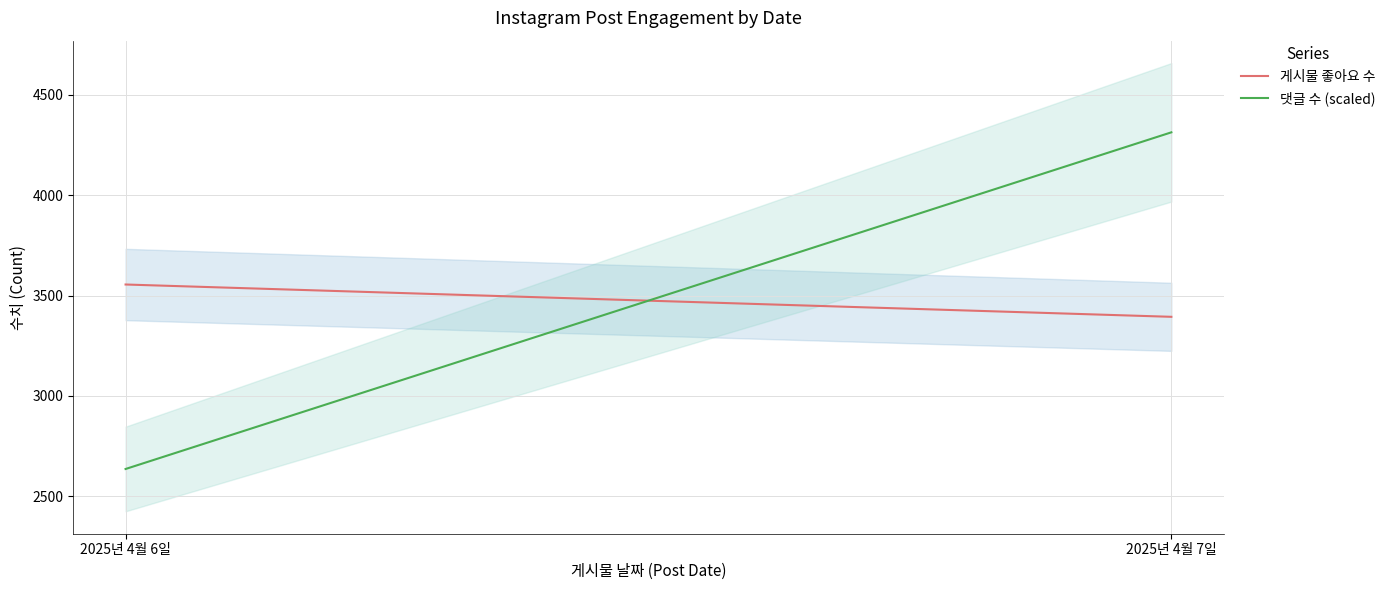

List the series in order of their peak value, highest first.

댓글 수 (scaled), 게시물 좋아요 수